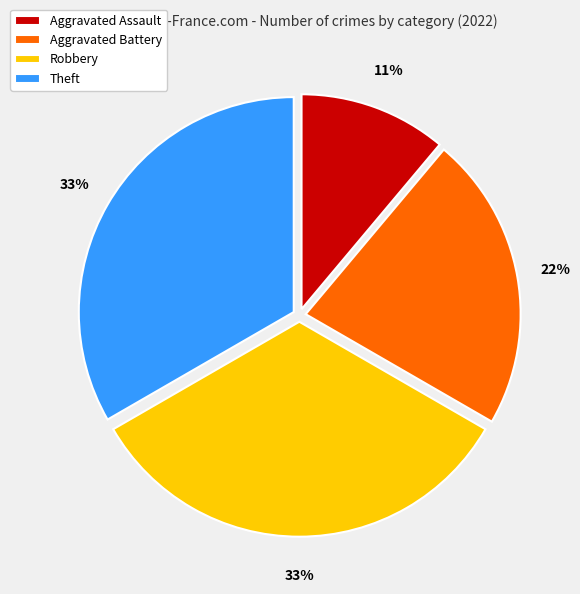

To the nearest percent, what is the combined percentage of Robbery and Aggravated Battery?

56%